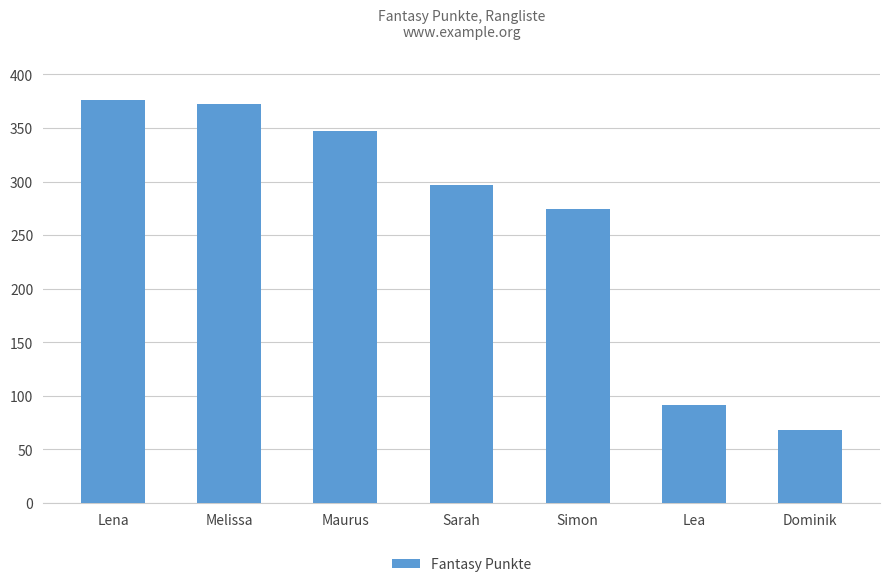

What is the smallest value displayed?

68